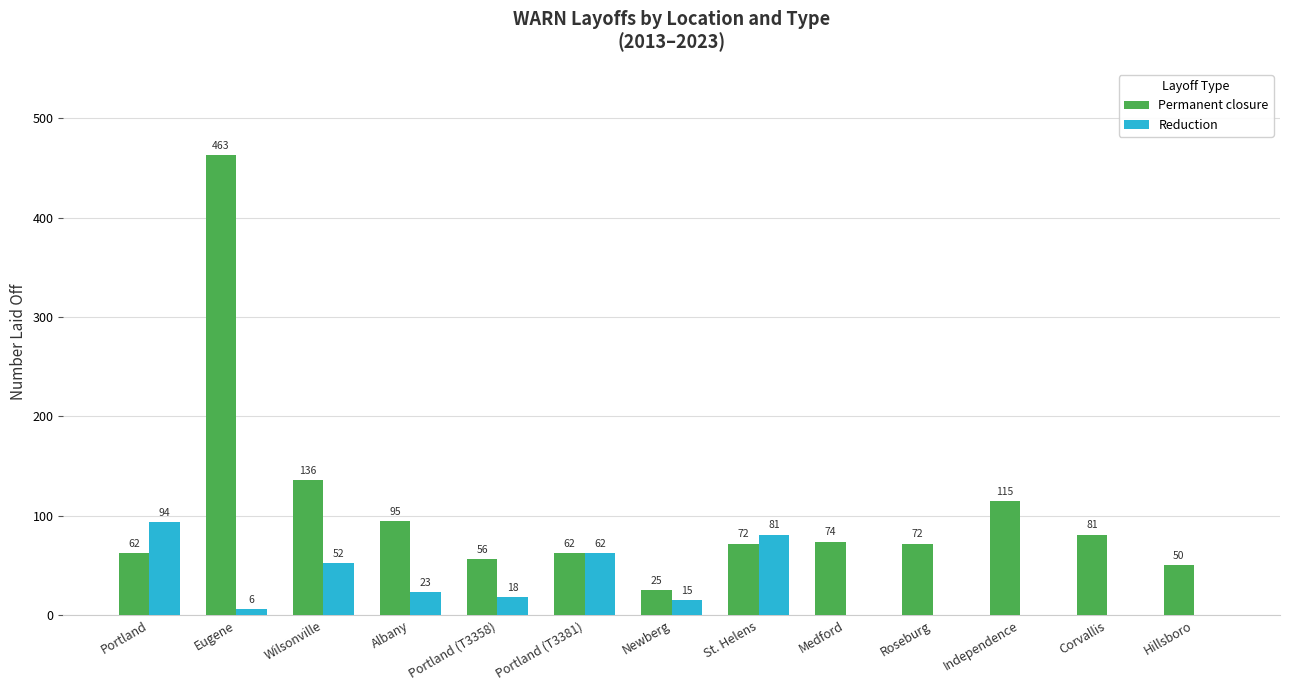

How many groups of bars are there?

13